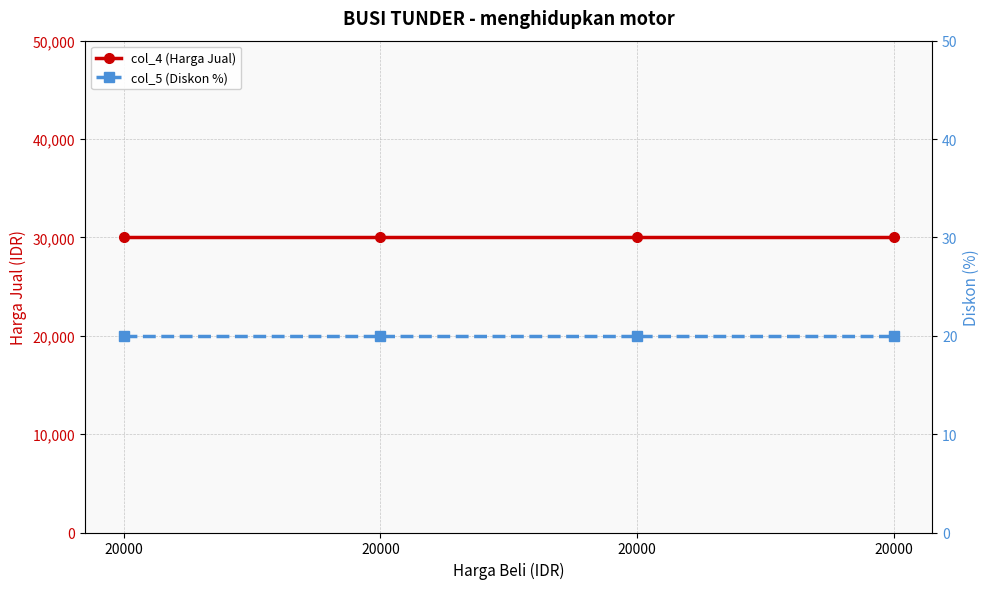

What is the value of the col_4 (Harga Jual) point at the 4th from the left?

30000